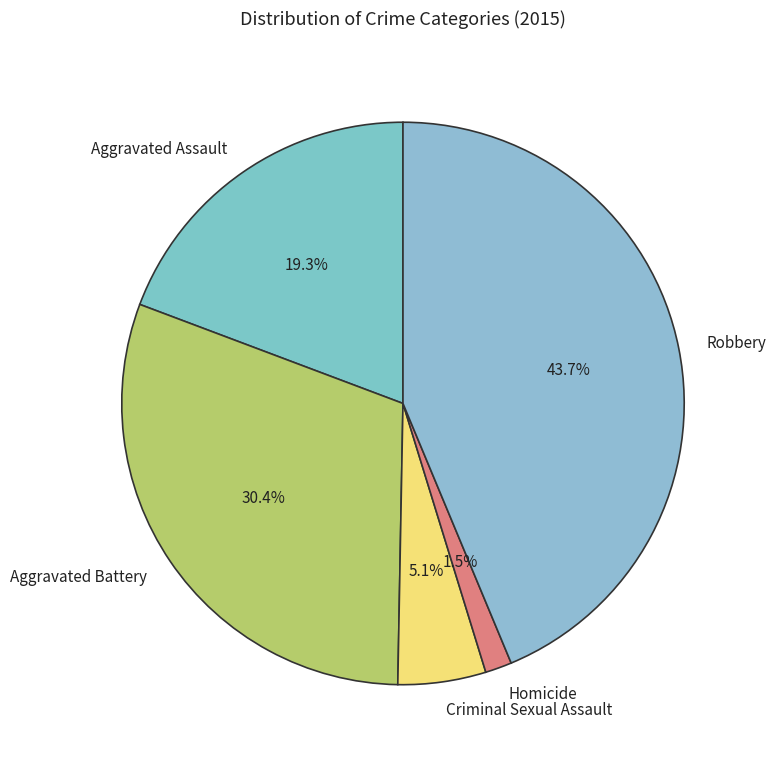

Does any single category account for the majority?

No